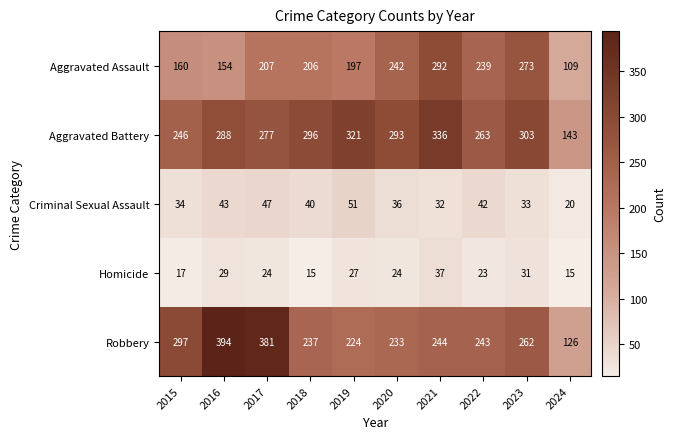

At which label does Aggravated Battery reach its minimum?

2024